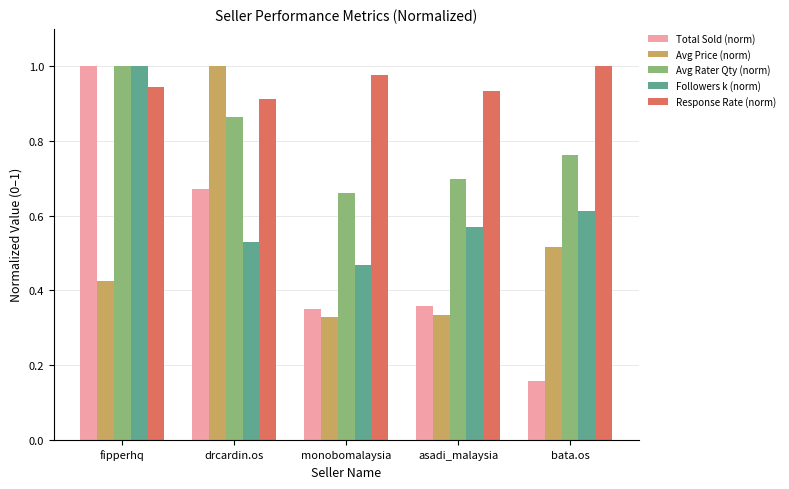

How many Response Rate (norm) values are between 0 and 1?

5